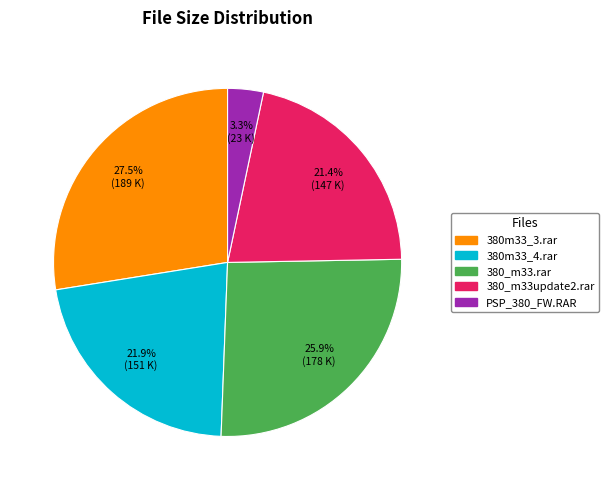

Is there a majority slice in this chart?

No